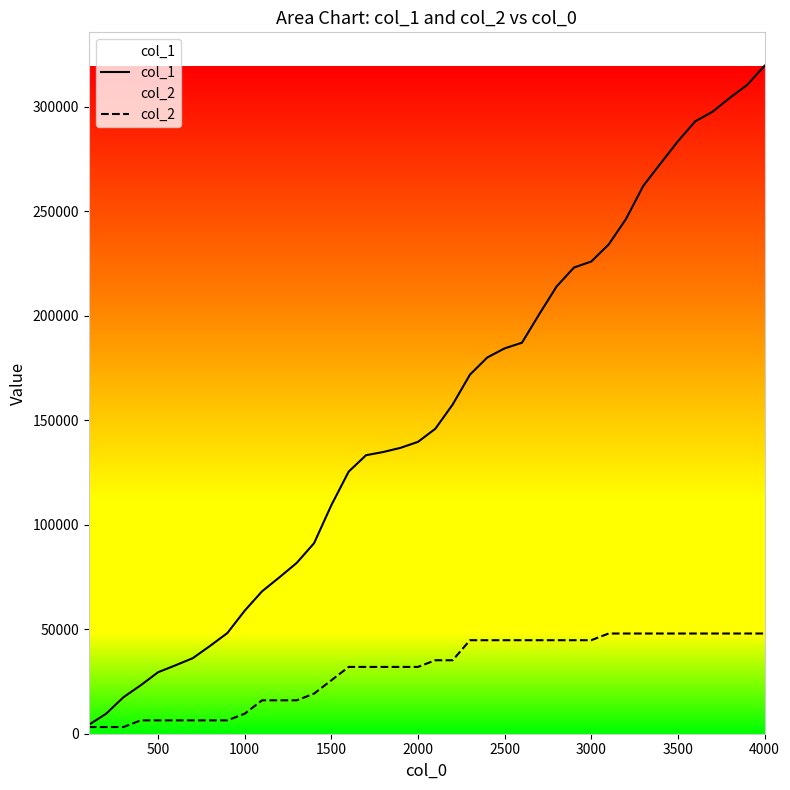

Which series has the largest range (max minus min)?

col_1